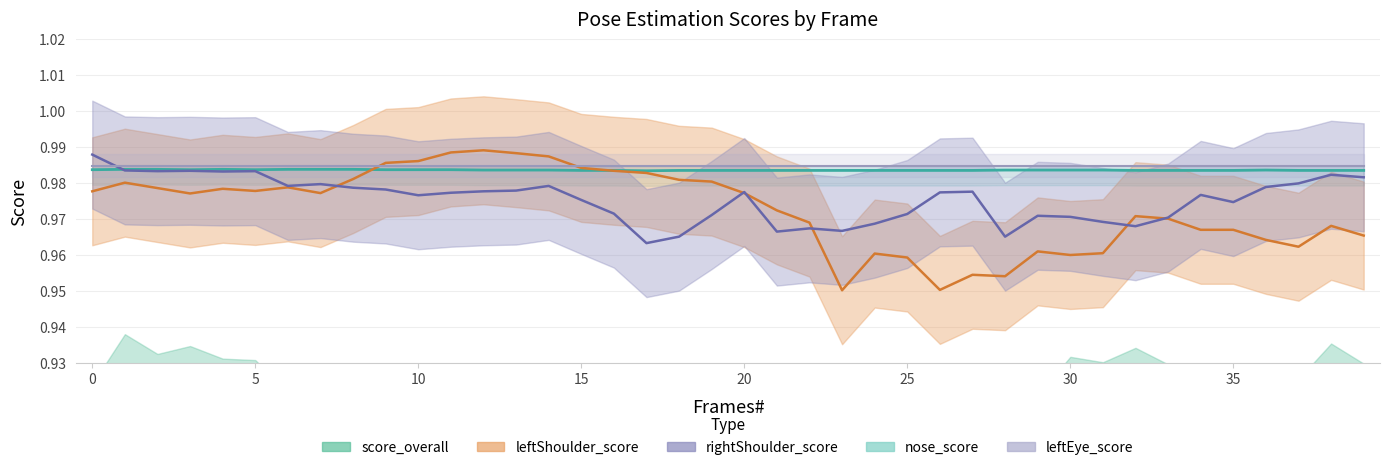

What is the average value of the leftShoulder_score series?

1.0